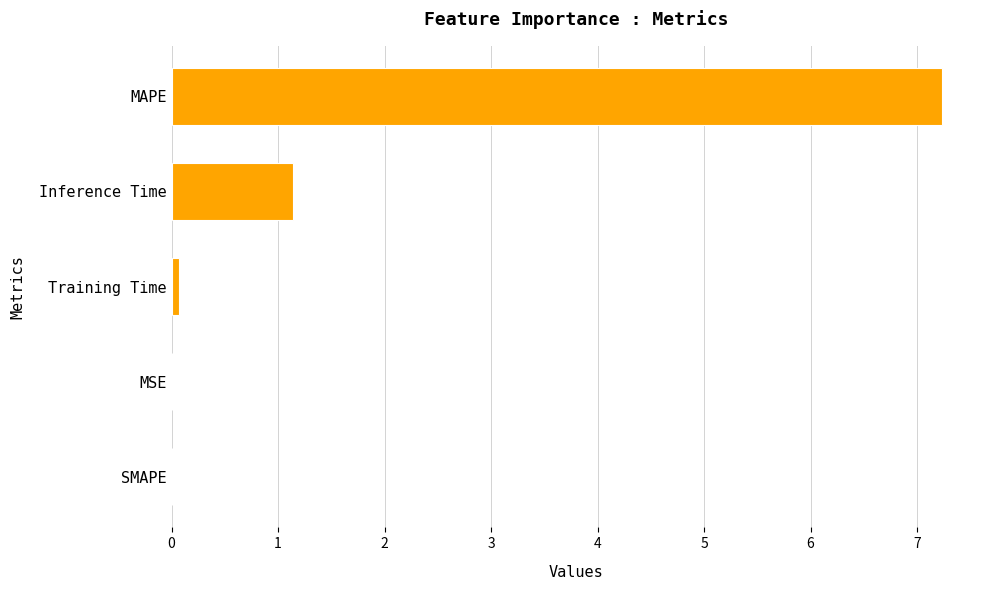

The chart shows a value of 0.0 at SMAPE. True or false?

True